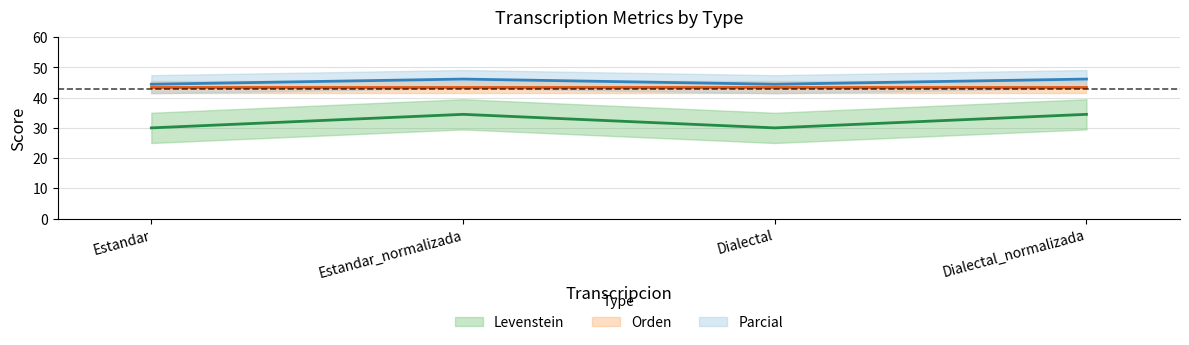

What value does the Levenstein series have at Dialectal_normalizada?

34.5